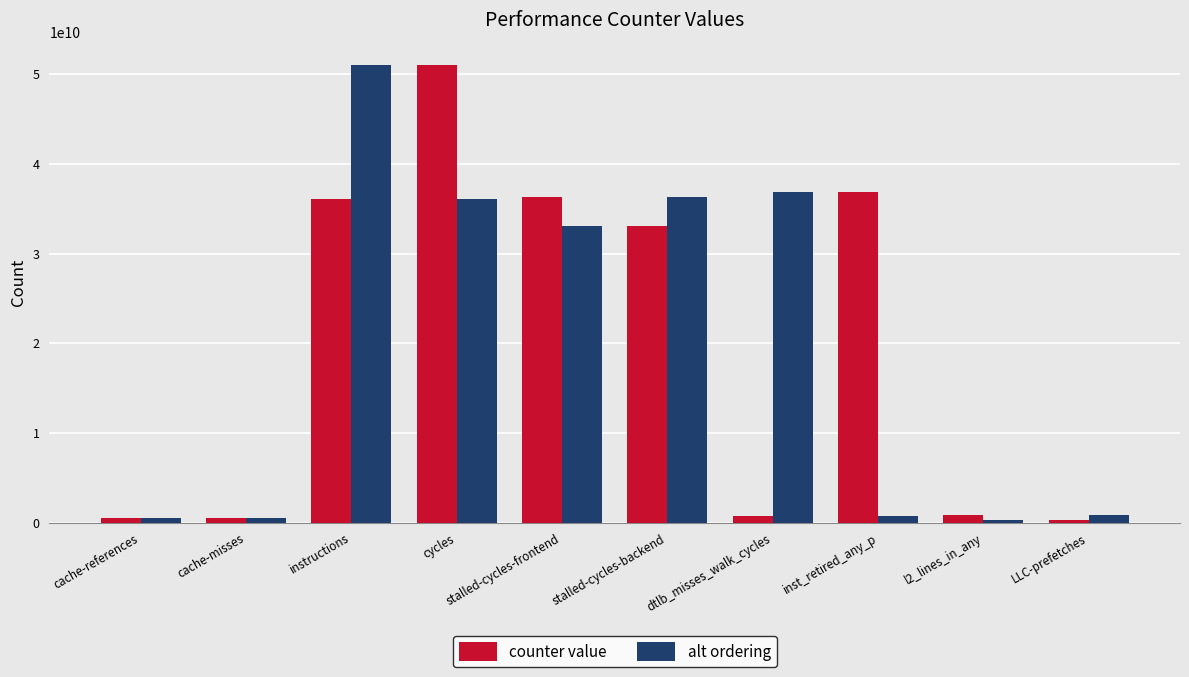

What is the label of the 9th bar from the left?

l2_lines_in_any